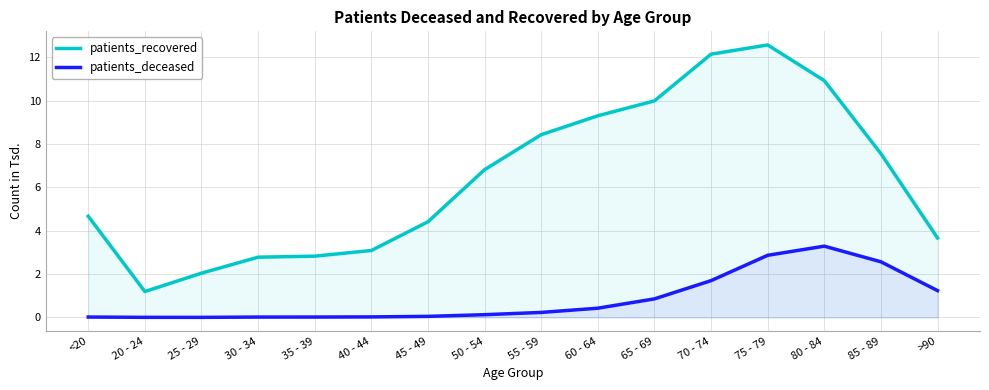

At which category does patients_deceased reach its first local peak?

80 - 84